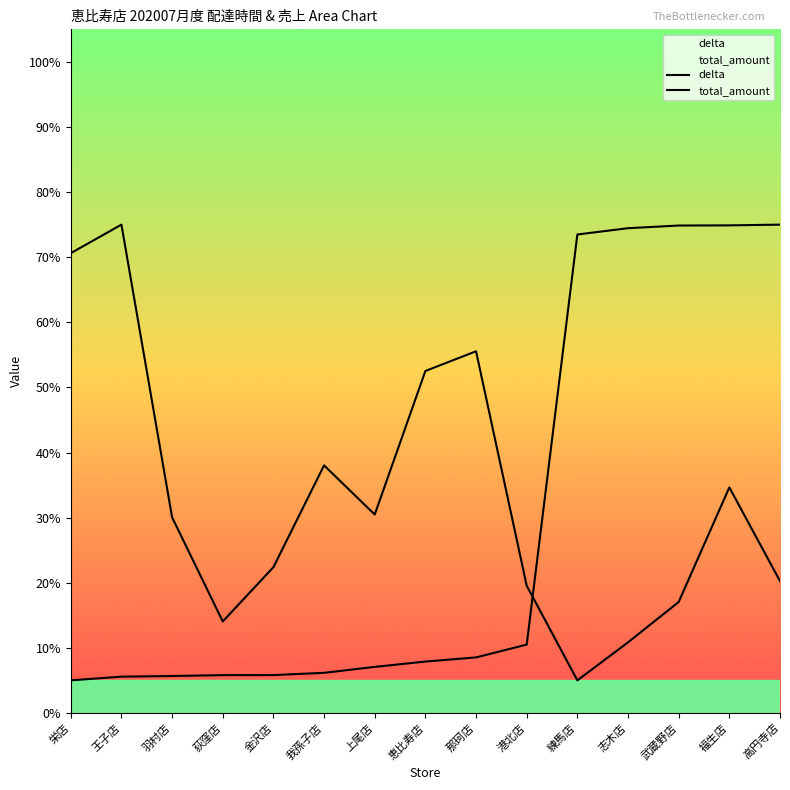

Read the delta value at 練馬店.

73.5